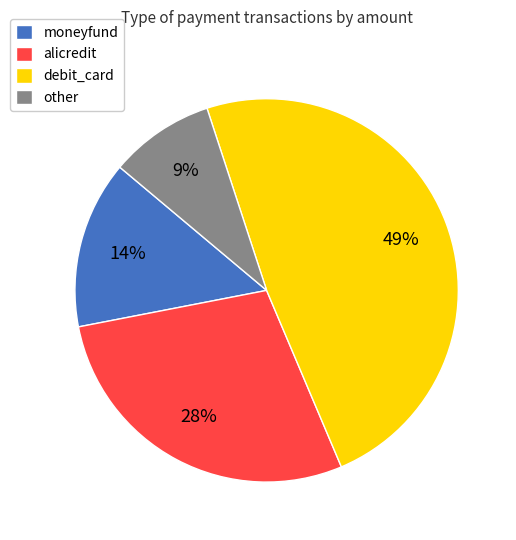

The debit_card slice represents 34% of the pie. True or false?

False